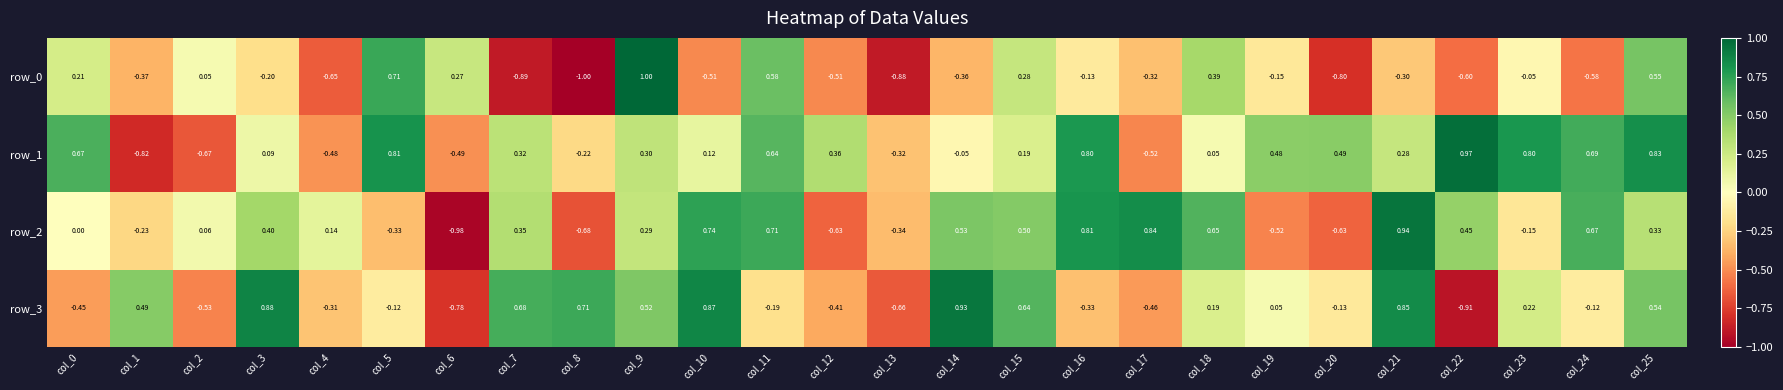

Which series changed the most between col_4 and col_17?

row_2